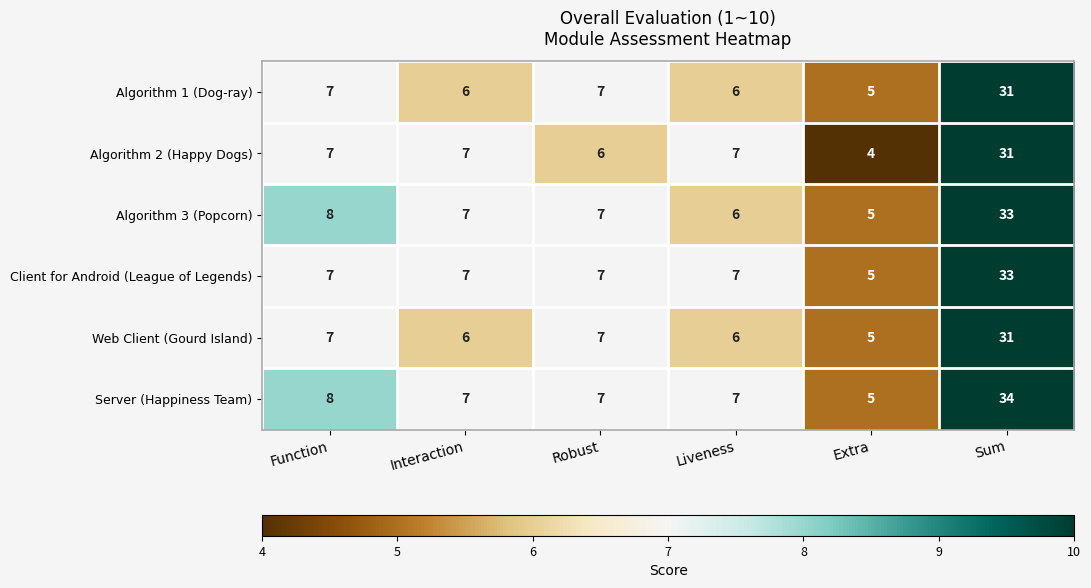

Which series has the largest range (max minus min)?

Server (Happiness Team)